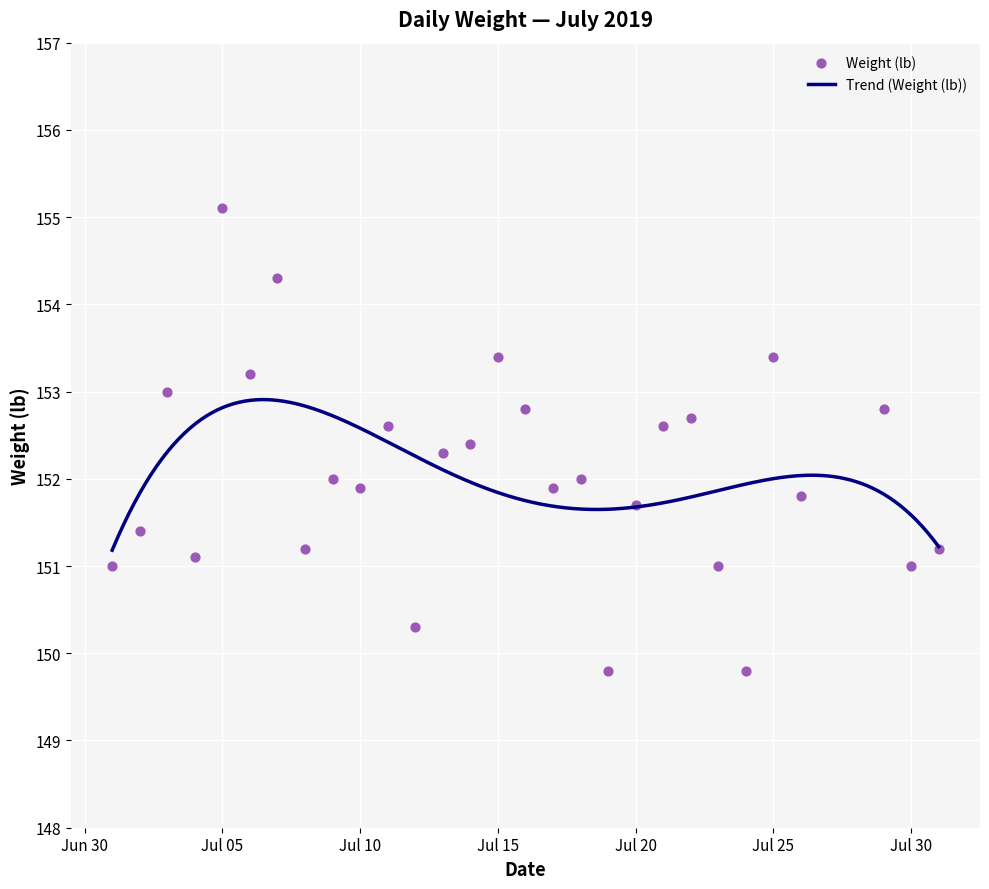

Approximately how many times larger is the value at 2019-07-19 compared to 2019-07-18?

1.0